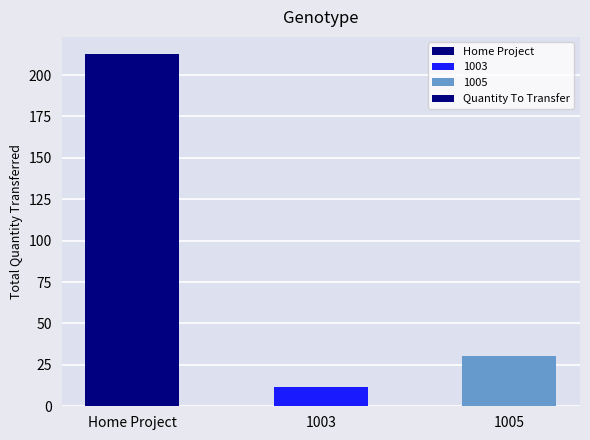

What is the label of the 1st bar from the left?

Home Project